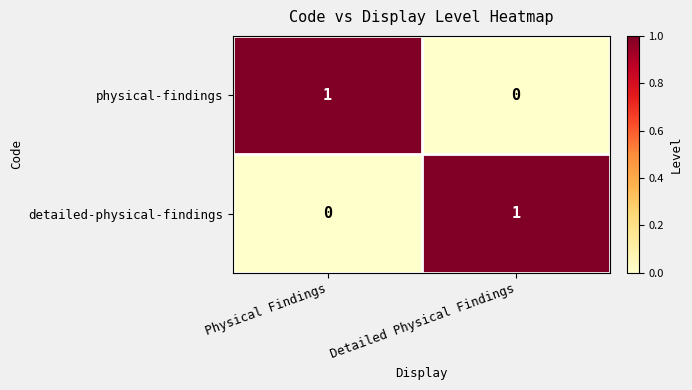

The value of detailed-physical-findings at Detailed Physical Findings is 0. True or false?

False